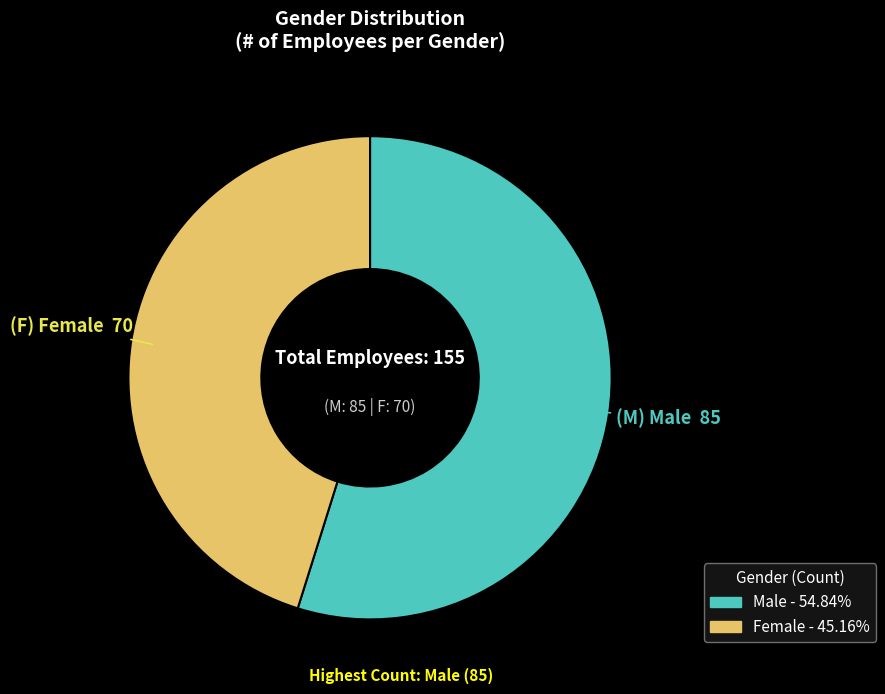

Is there any slice that represents more than half of the pie?

Yes